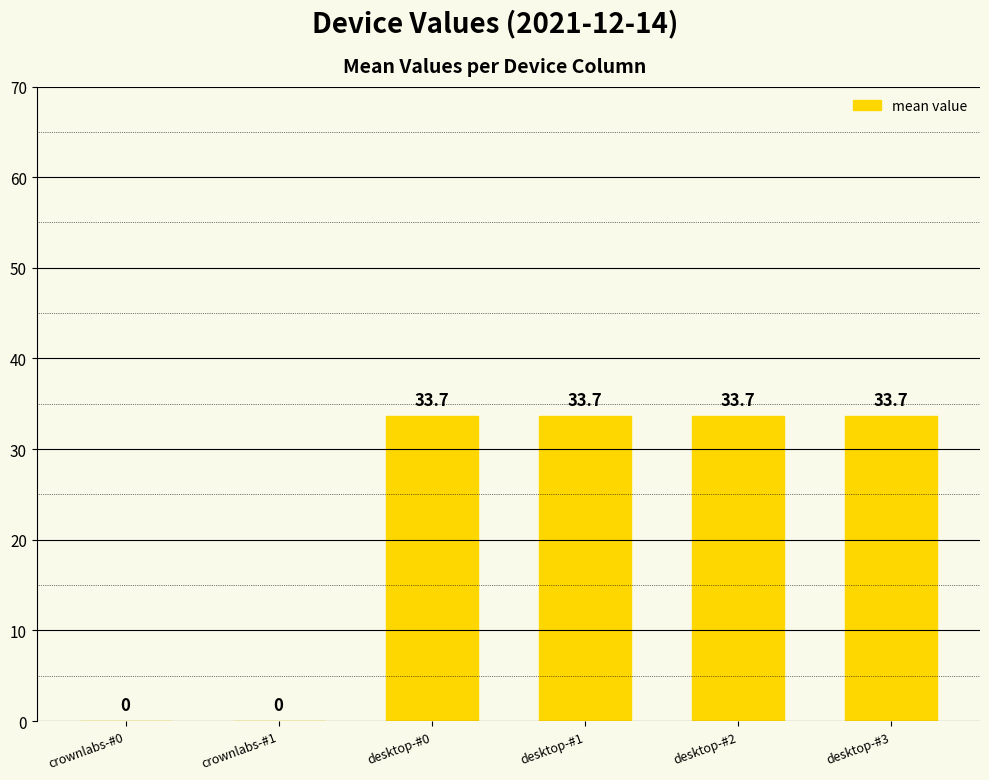

What is the change in value from crownlabs-#0 to desktop-#0?

+33.7